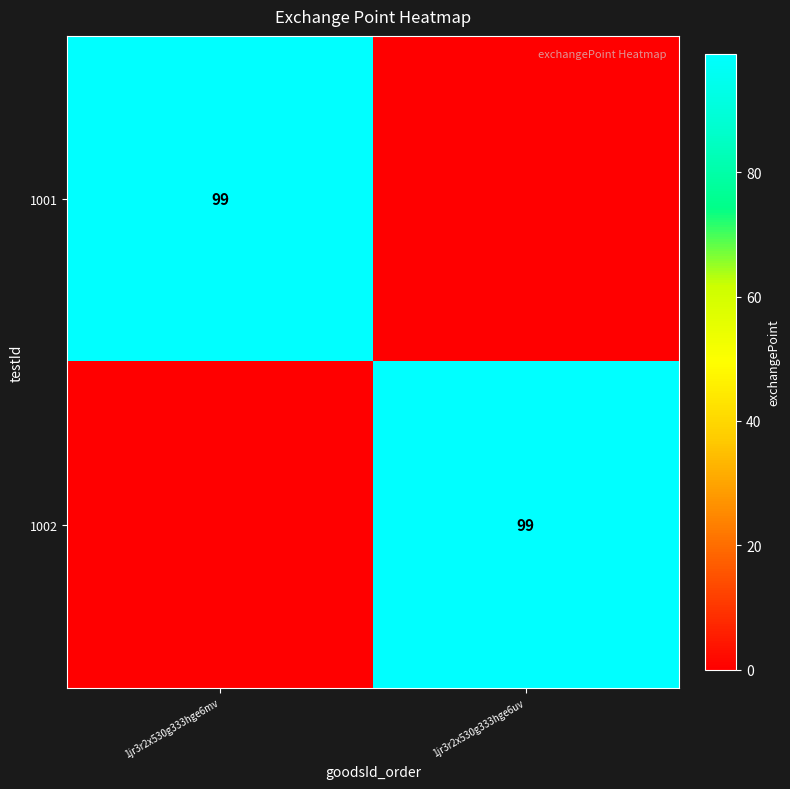

The 1002 series shows 155 at 1jr3r2x530g333hge6uv. True or false?

False